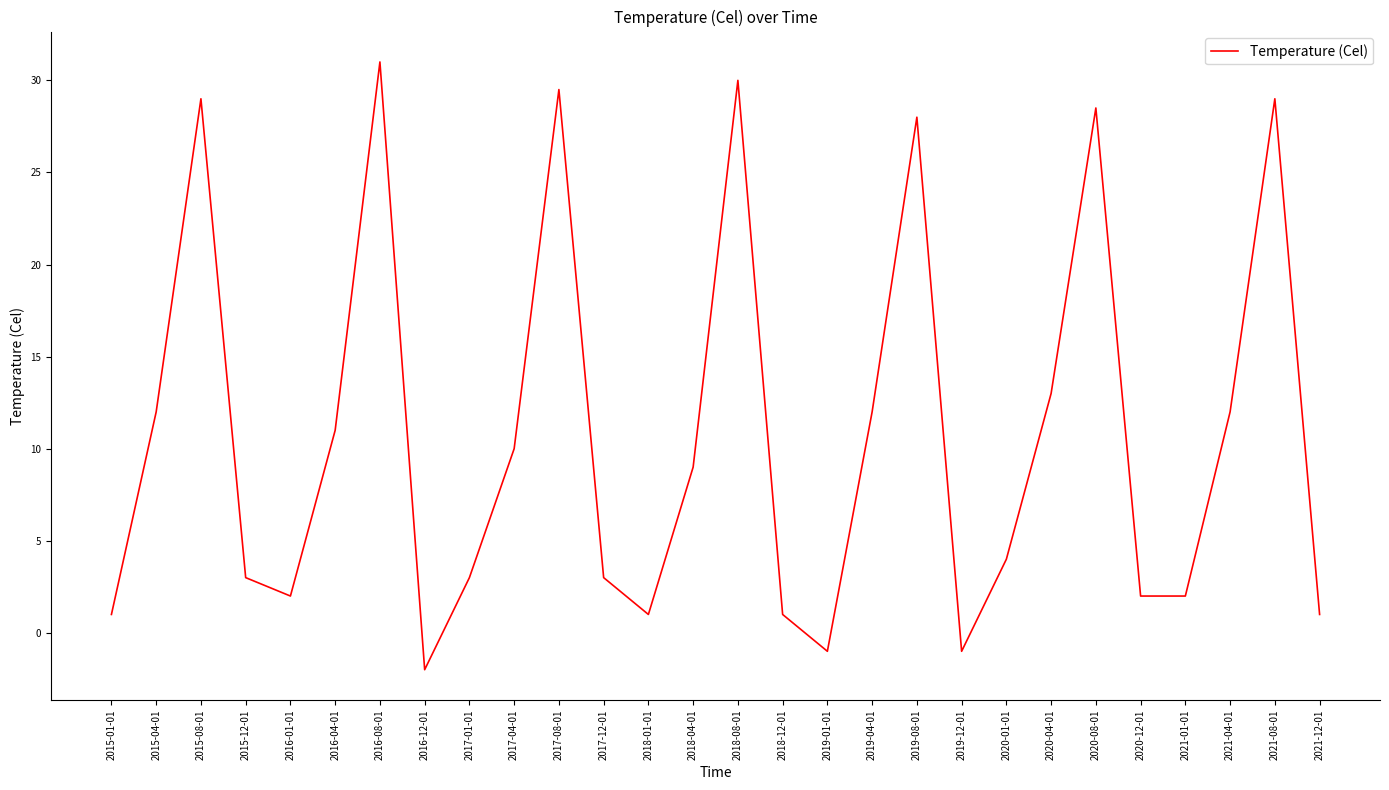

How many negative values are there?

3